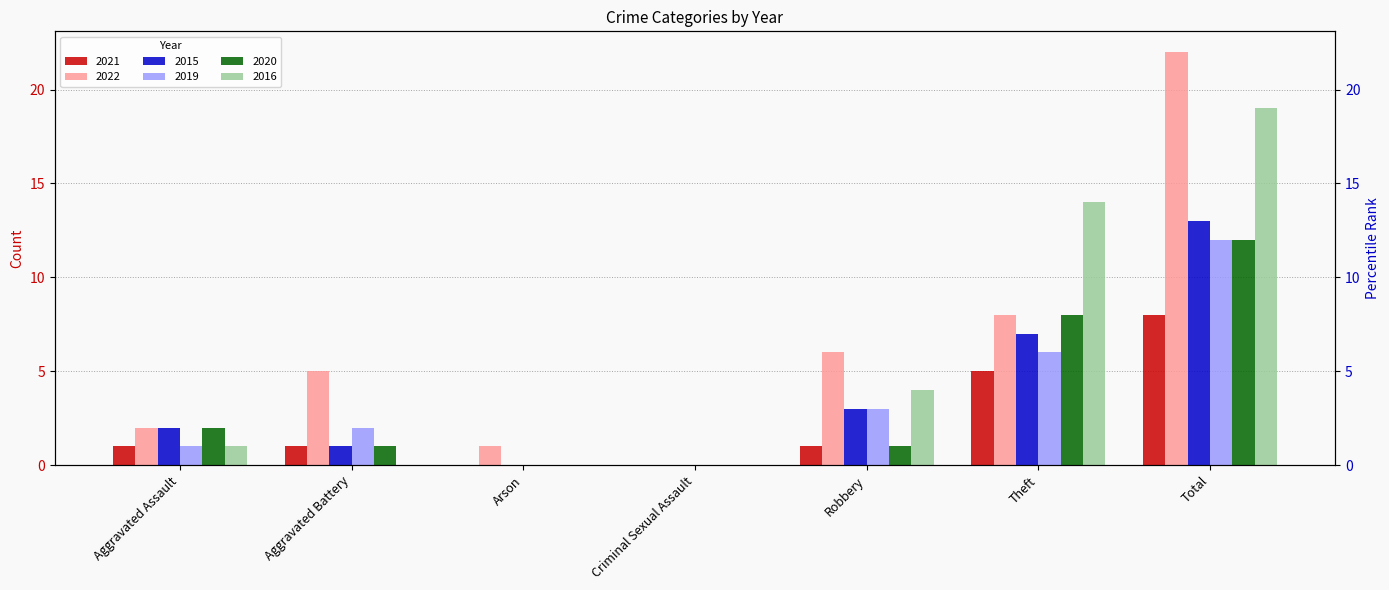

Rank the categories by 2015 value from lowest to highest.

Arson, Criminal Sexual Assault, Aggravated Battery, Aggravated Assault, Robbery, Theft, Total